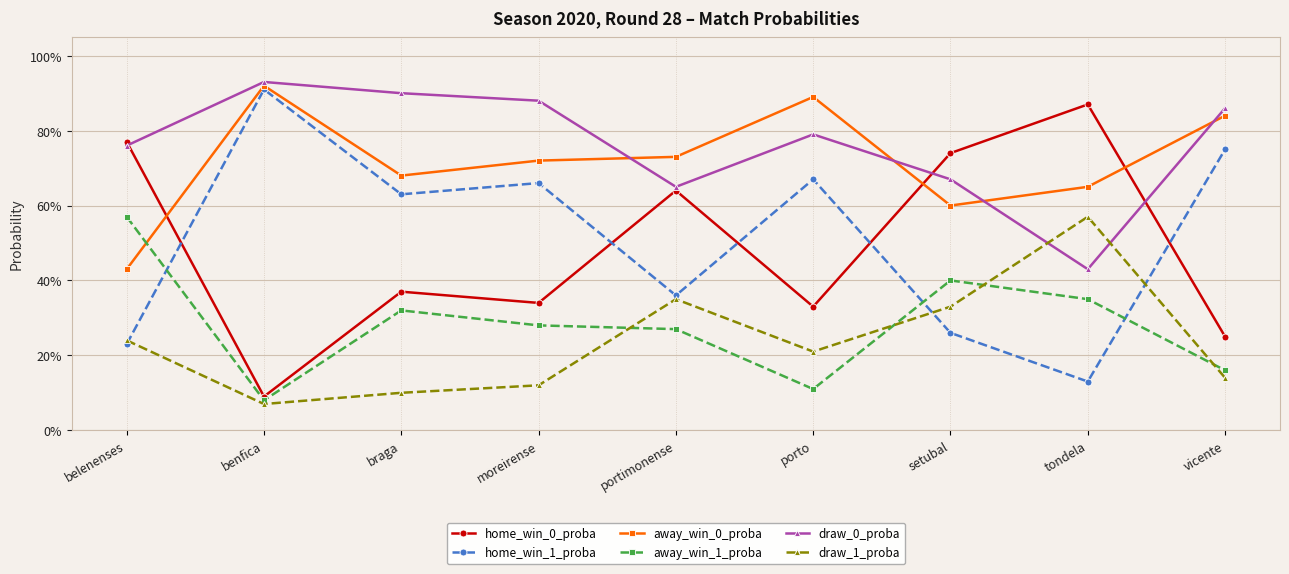

Is it true that away_win_0_proba equals 0.3 at tondela?

False